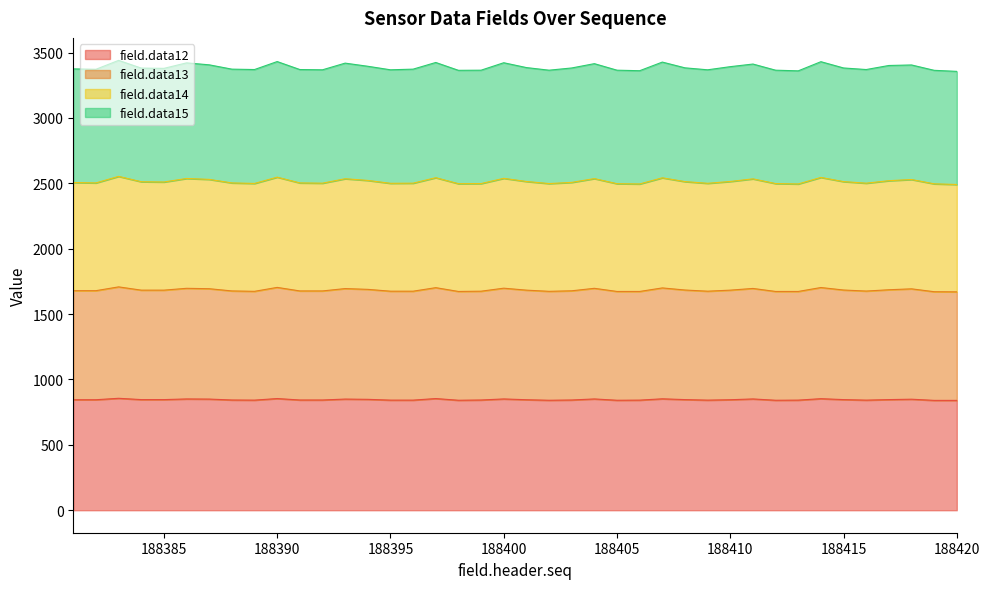

What is the maximum value for field.data12?

856